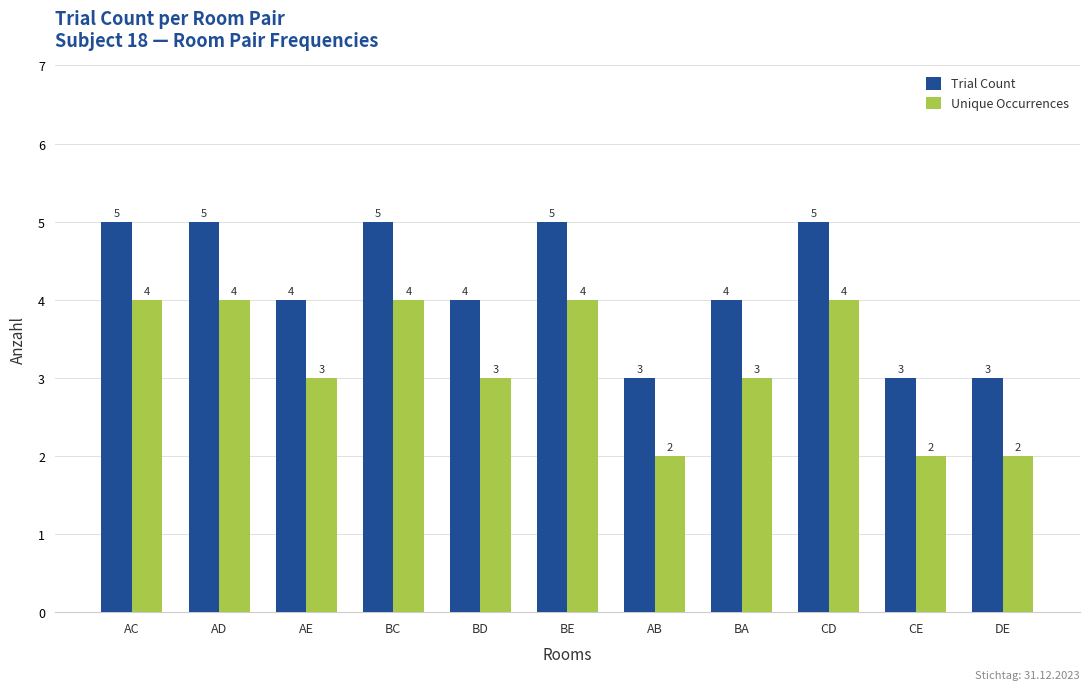

Is the value of Unique Occurrences at BD greater than the value of Trial Count at AC?

No